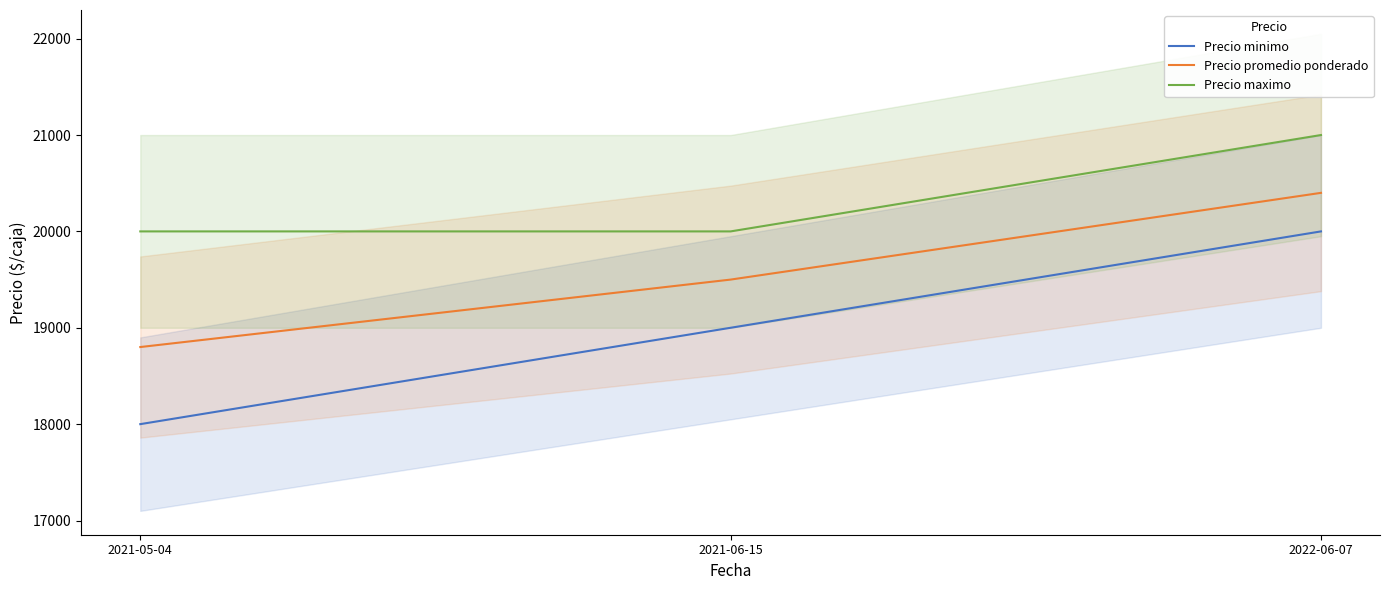

At how many categories does at least one series exceed 20508?

1